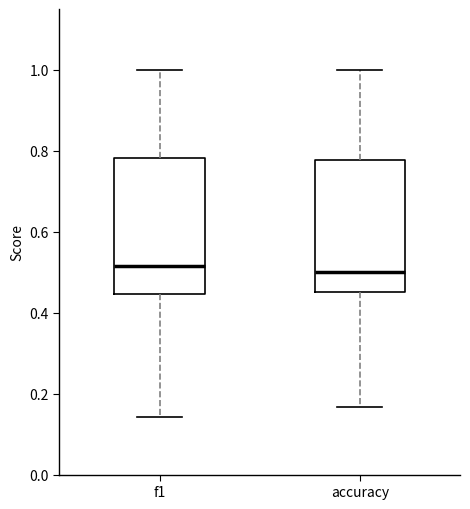

Where does the upper whisker of the box for f1 end on the y-axis? The values are not printed on the chart, so give them approximately, as read against the axis.

1.00